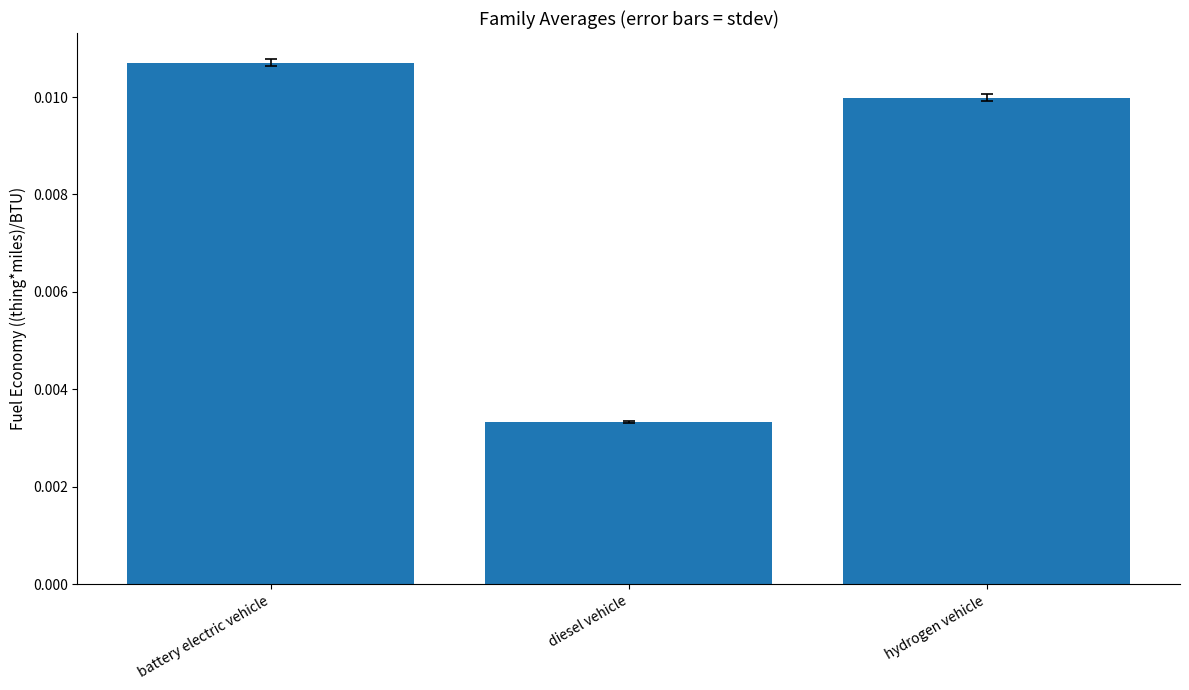

Where is the data nearest to the value 0?

diesel vehicle